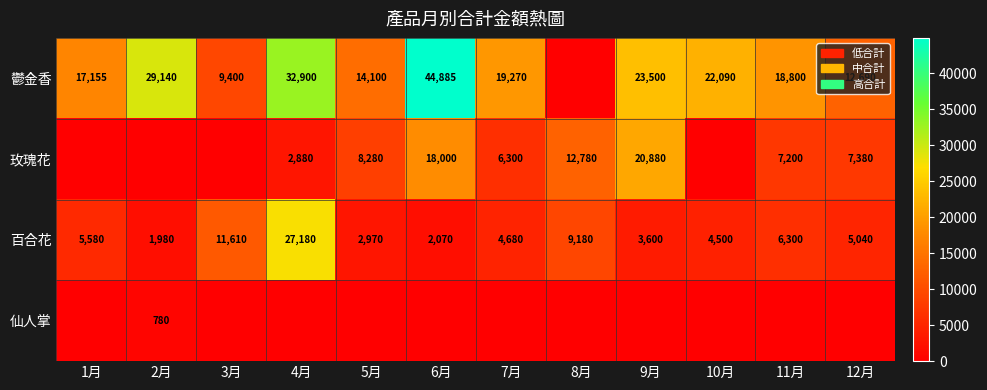

What is the difference between the 百合花 values at 7月 and 5月?

1710